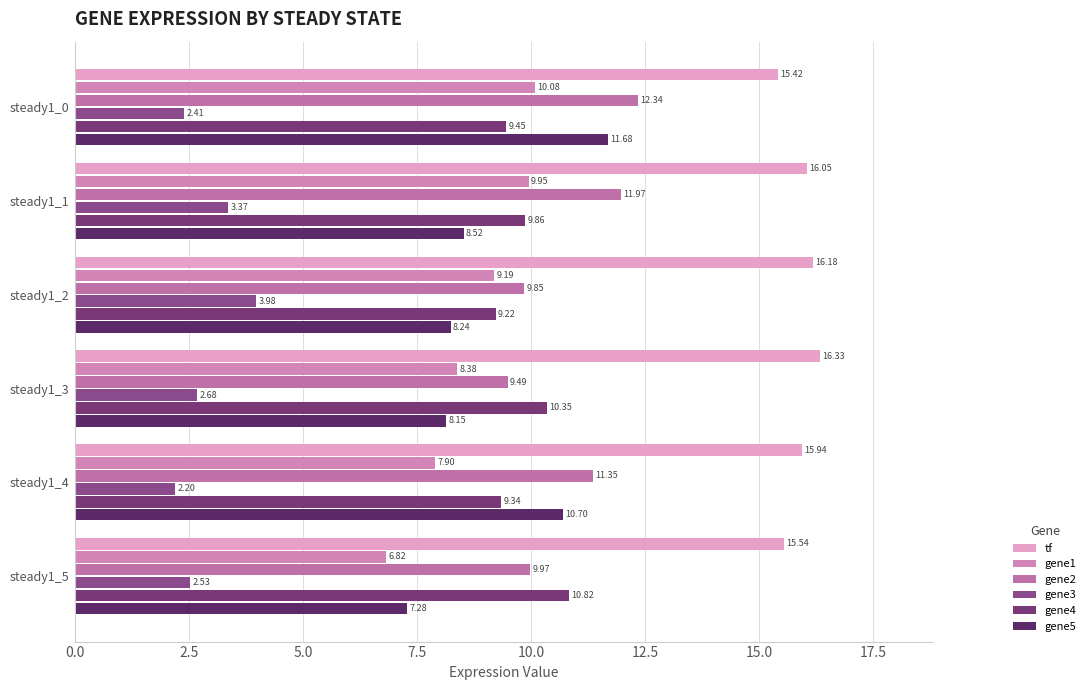

How many data points in gene1 are less than 9?

3